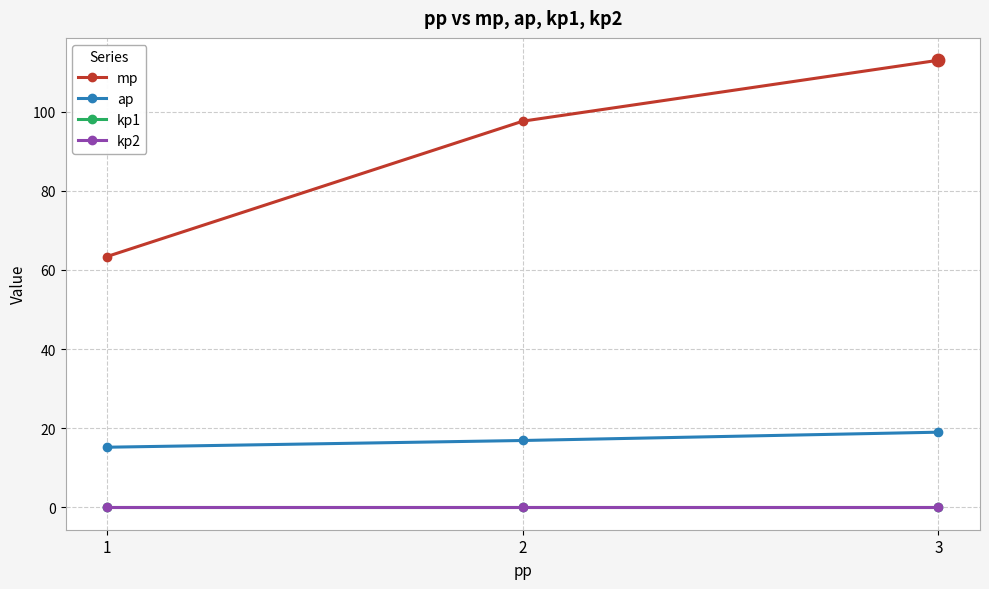

Is the value of kp2 at 2 greater than the value of mp at 1?

No